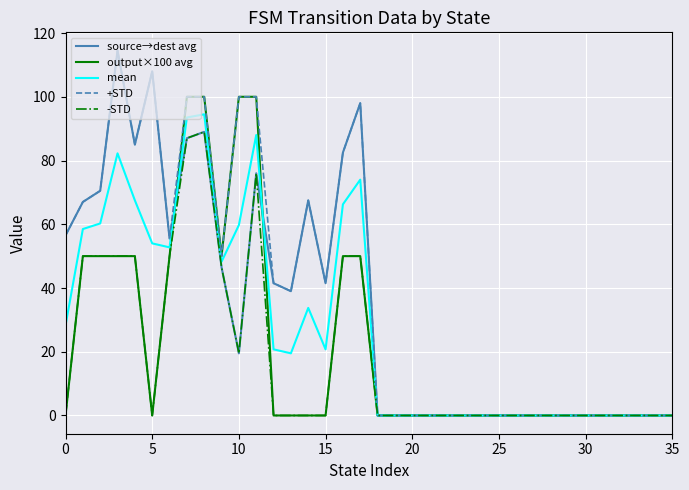

Does the chart display data point markers on the line(s)?

No